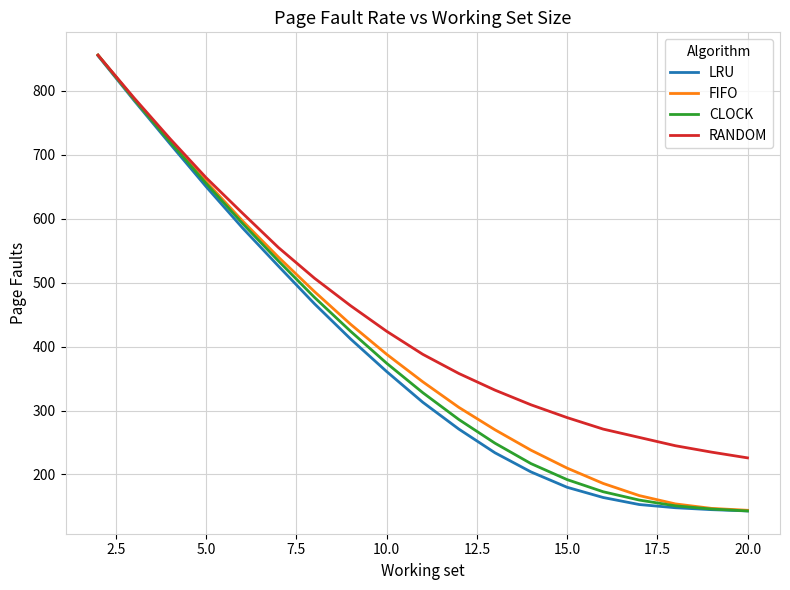

Which series has the largest total across all categories?

RANDOM